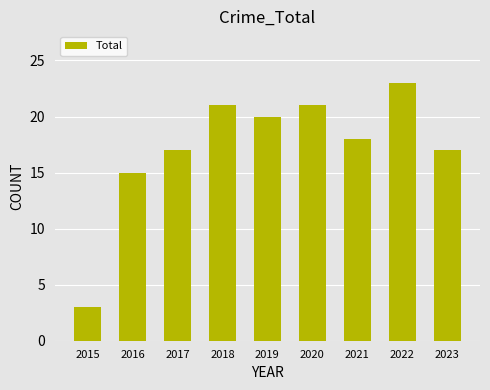

What is the sum of the values at 2023 and 2022?

40